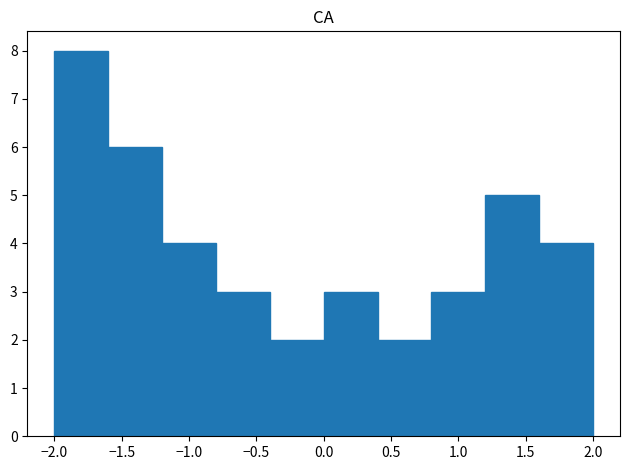

Reading left to right, list every bar in this chart as the range it spans on the x-axis followed by its height. The values are not printed on the chart, so give them approximately, as read against the axis.

-2.0 to -1.6: 8
-1.6 to -1.2: 6
-1.2 to -0.8: 4
-0.8 to -0.4: 3
-0.4 to 0.0: 2
0.0 to 0.4: 3
0.4 to 0.8: 2
0.8 to 1.2: 3
1.2 to 1.6: 5
1.6 to 2.0: 4